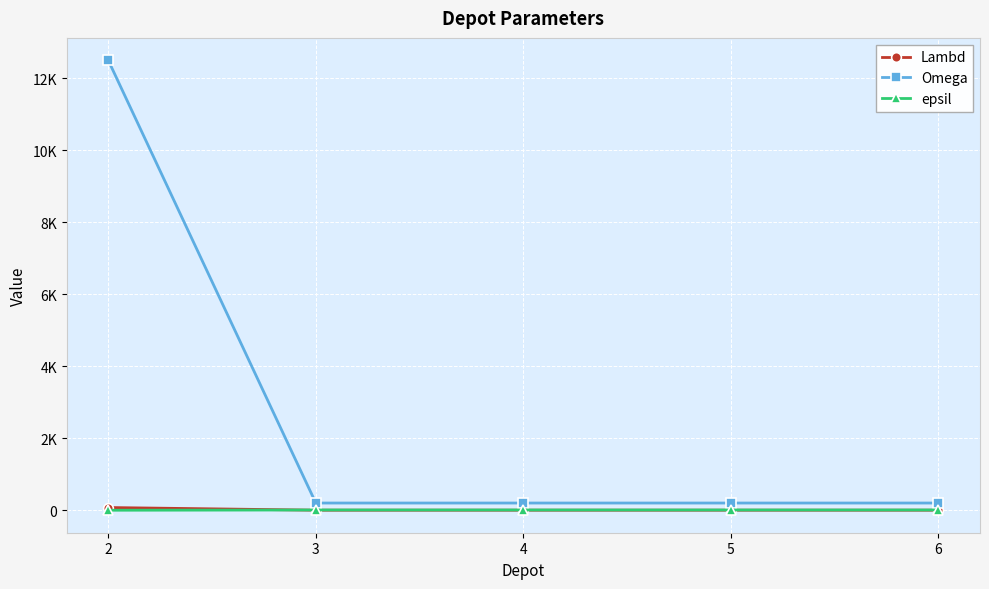

Does the chart have visible grid lines?

Yes